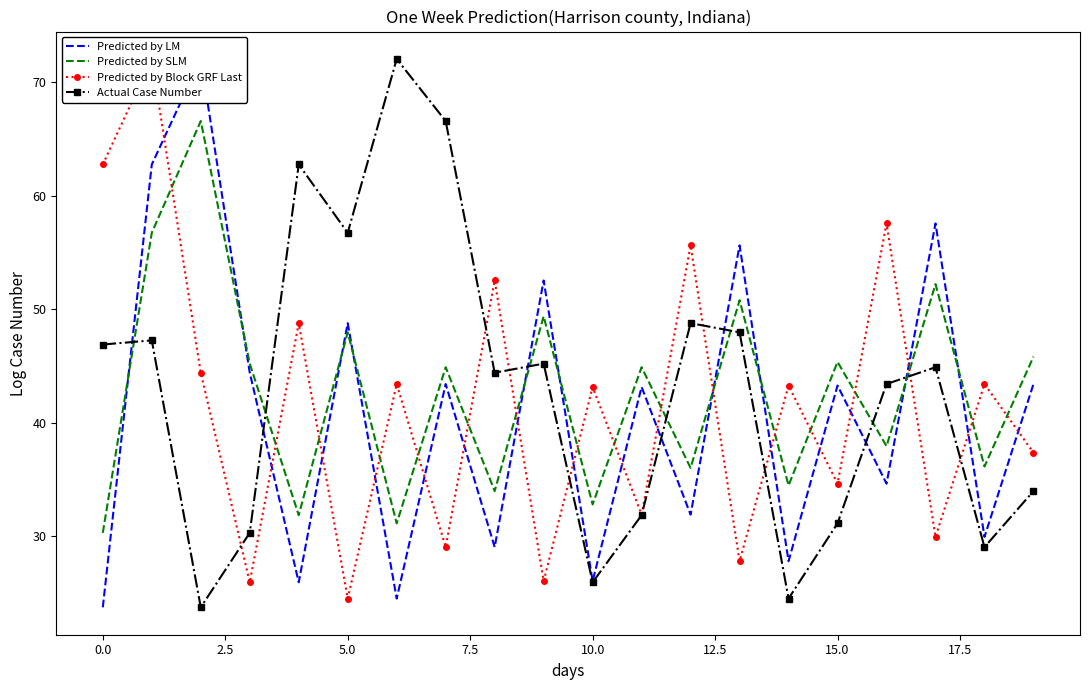

How many times do Actual Case Number and Predicted by SLM cross each other?

7